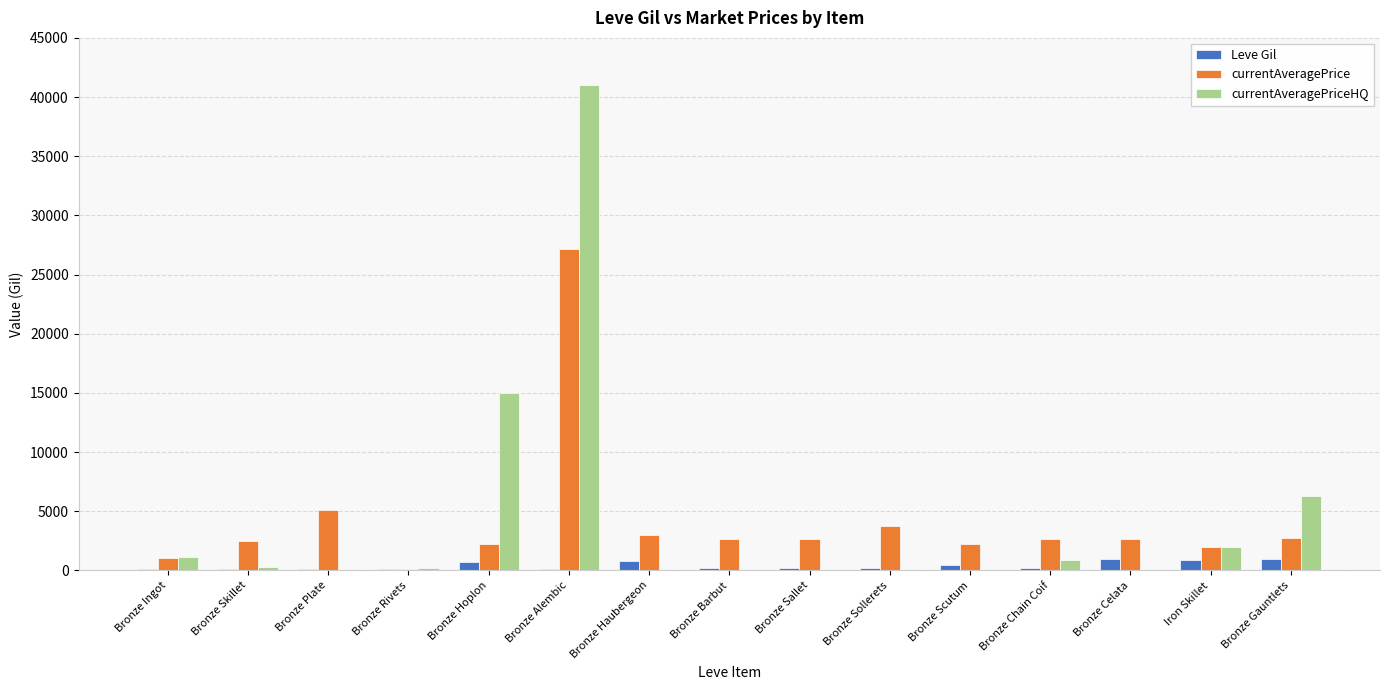

How many data points does each series have?

15